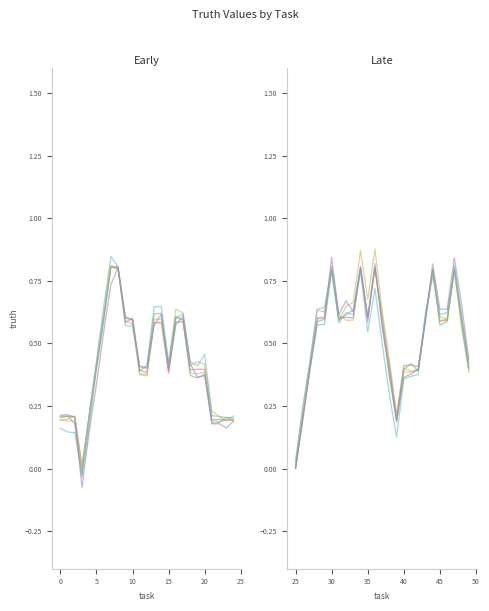

True or false: line_3 has more than 2 interior local peaks.

True